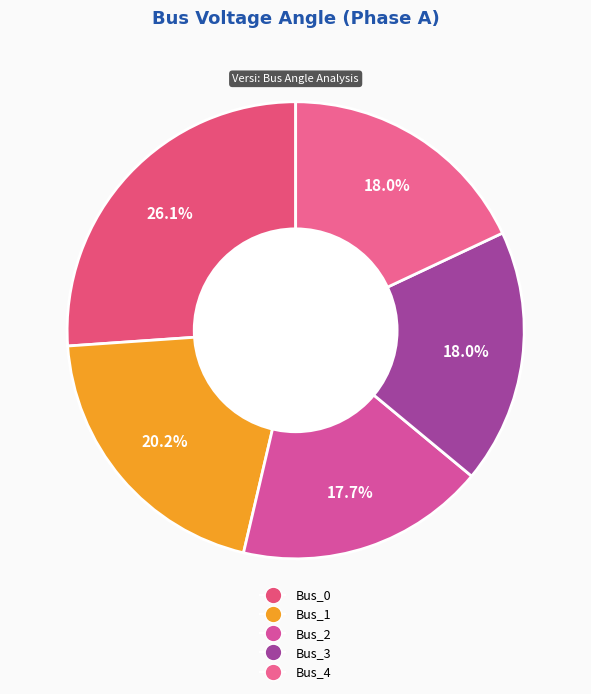

How many segments does this pie chart have?

5